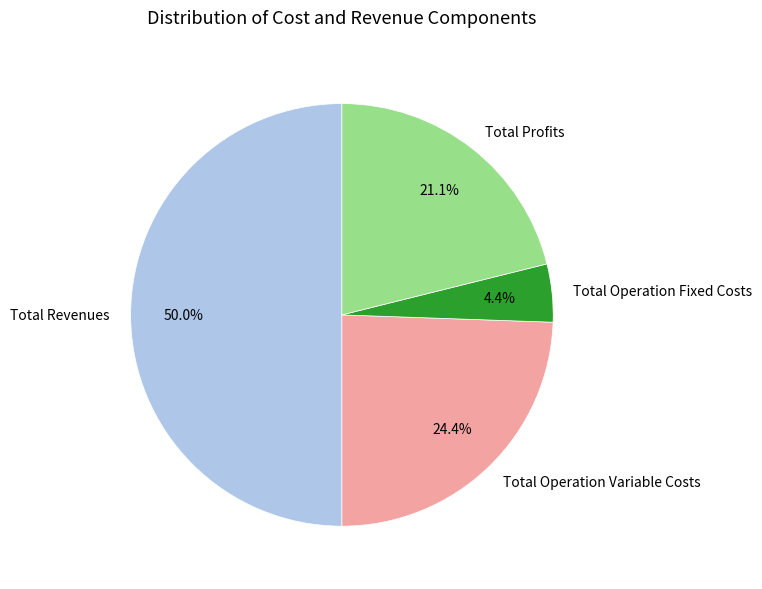

Which slice is the largest?

Total Revenues